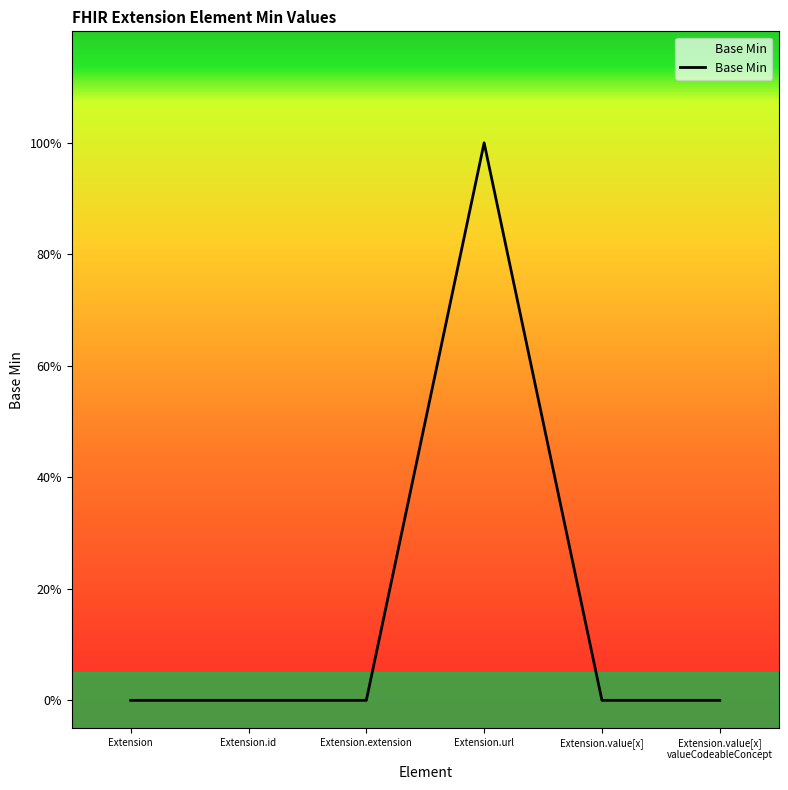

Reading left to right, what are all the values shown in this chart?

Extension=0	Extension.id=0	Extension.extension=0	Extension.url=1	Extension.value[x]=0	Extension.value[x]
valueCodeableConcept=0